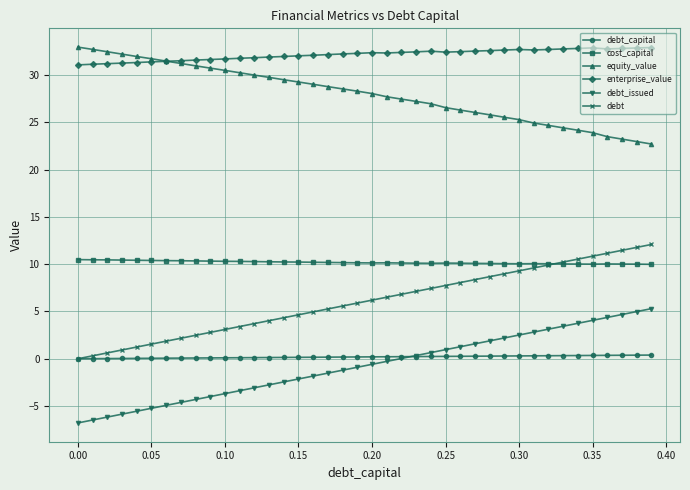

Which series has the largest total across all categories?

enterprise_value